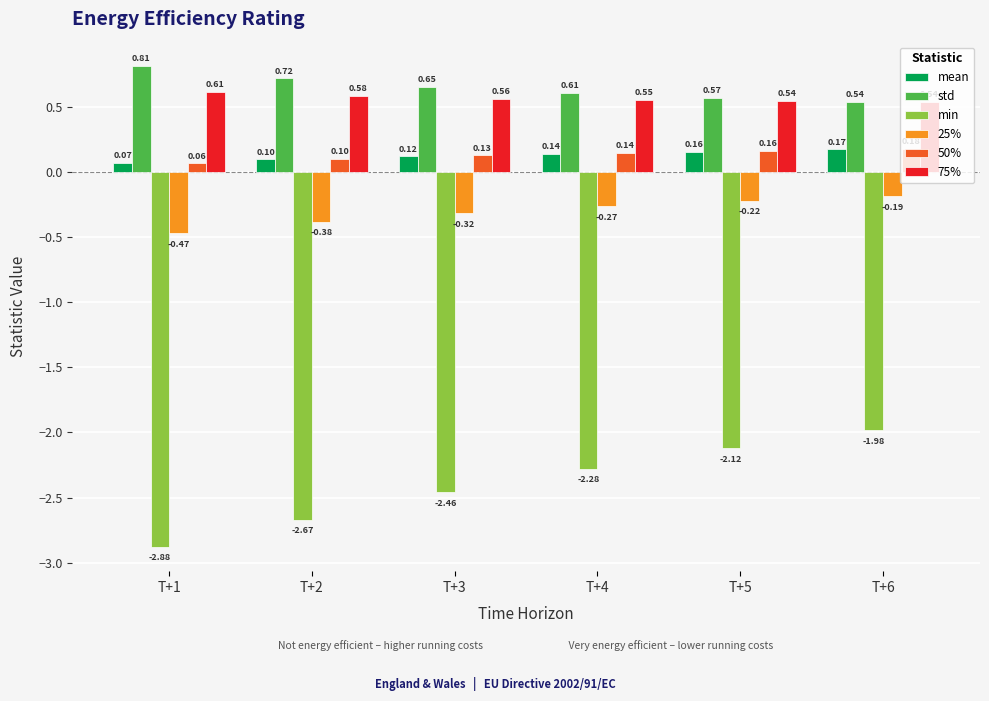

List the series in order of their peak value, highest first.

std, 75%, 50%, mean, 25%, min